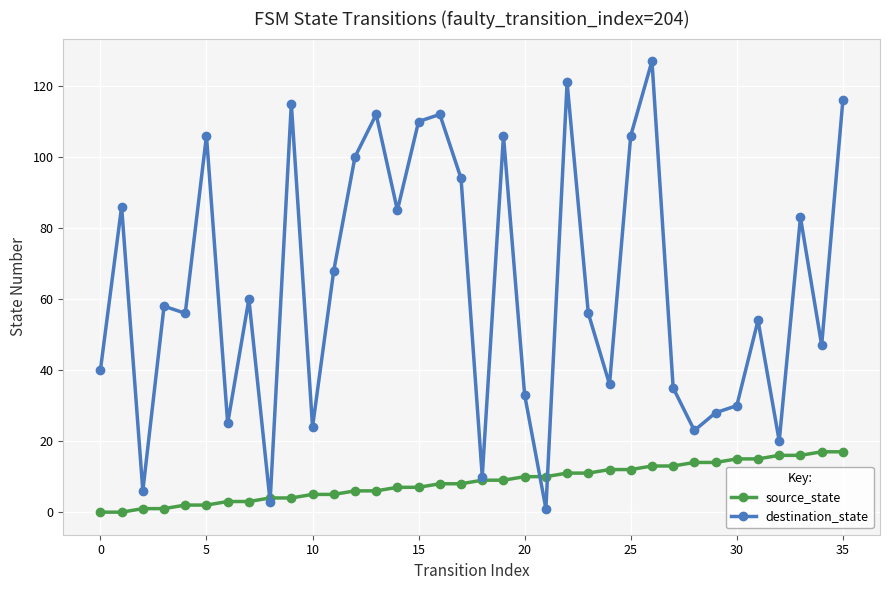

Which series has the widest spread of values?

destination_state